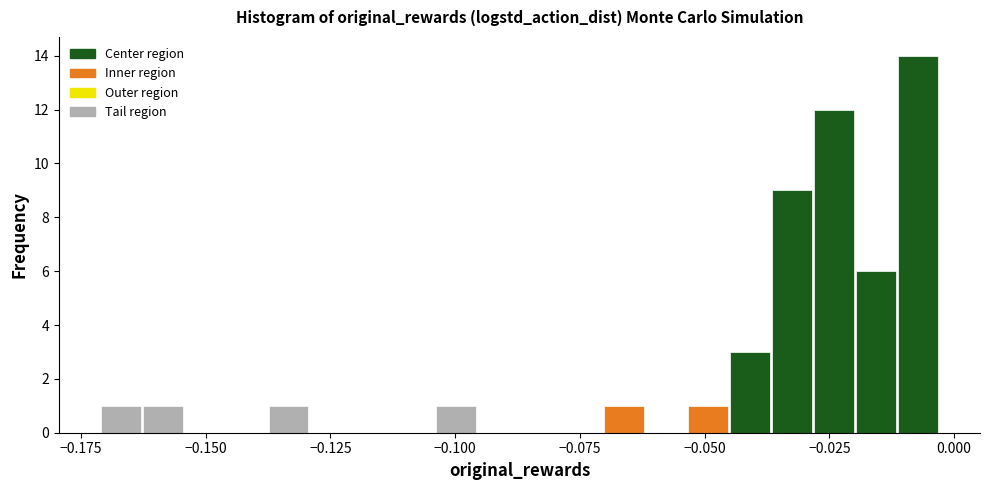

Around what value on the x-axis is the tallest bar? Give the approximate position of its centre, as read against the axis.

-0.005